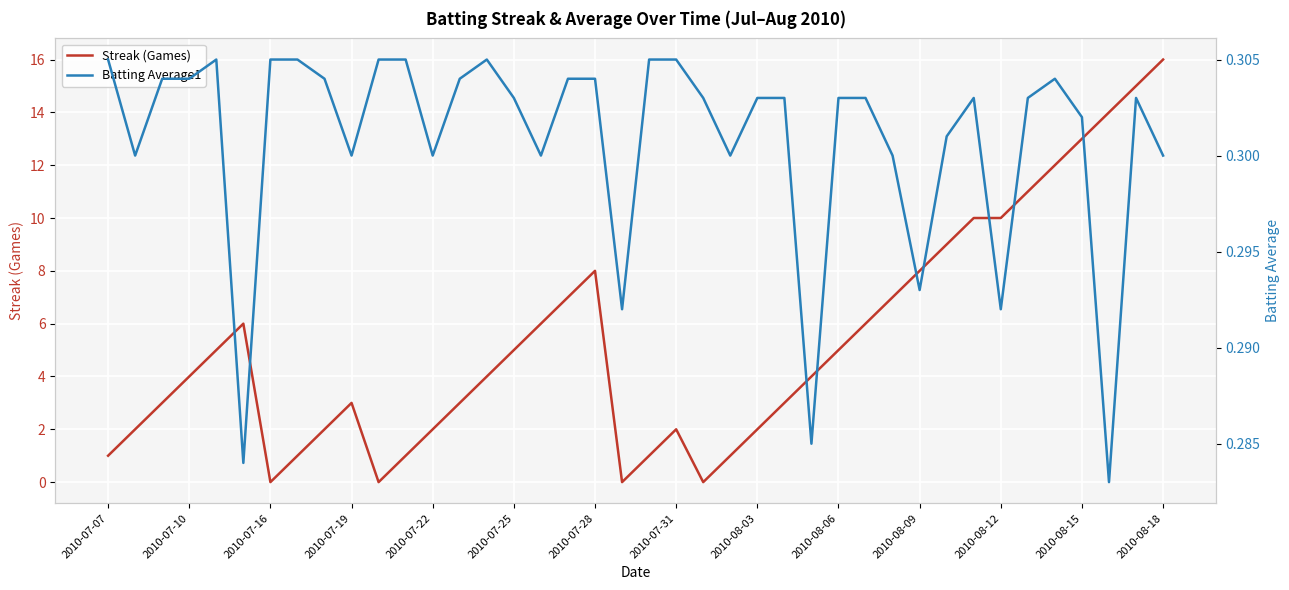

Reading left to right, transcribe all the data shown in this chart.

Streak (Games): 1.0	2.0	3.0	4.0	5.0	6.0	0.0	1.0	2.0	3.0	0.0	1.0	2.0	3.0	4.0	5.0	6.0	7.0	8.0	0.0	1.0	2.0	0.0	1.0	2.0	3.0	4.0	5.0	6.0	7.0	8.0	9.0	10.0	10.0	11.0	12.0	13.0	14.0	15.0	16.0
Batting Average1: 0.3	0.3	0.3	0.3	0.3	0.3	0.3	0.3	0.3	0.3	0.3	0.3	0.3	0.3	0.3	0.3	0.3	0.3	0.3	0.3	0.3	0.3	0.3	0.3	0.3	0.3	0.3	0.3	0.3	0.3	0.3	0.3	0.3	0.3	0.3	0.3	0.3	0.3	0.3	0.3